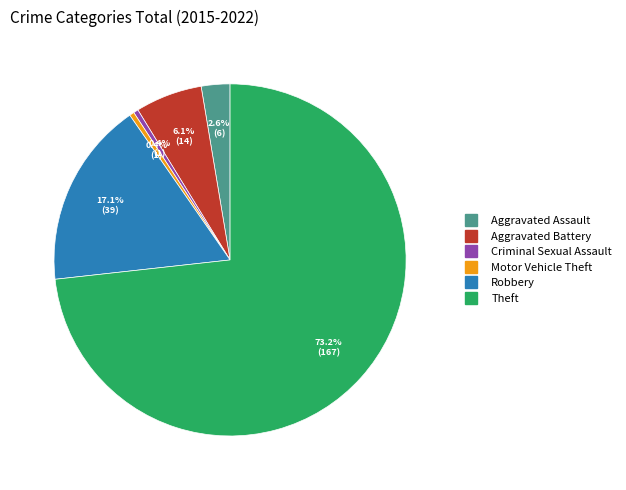

Does Theft represent more than half of the total?

Yes